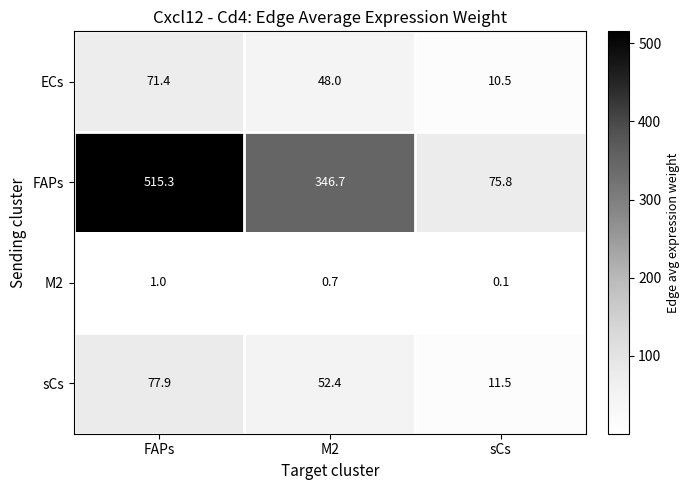

Rank the series by their maximum value, from highest to lowest.

FAPs, sCs, ECs, M2